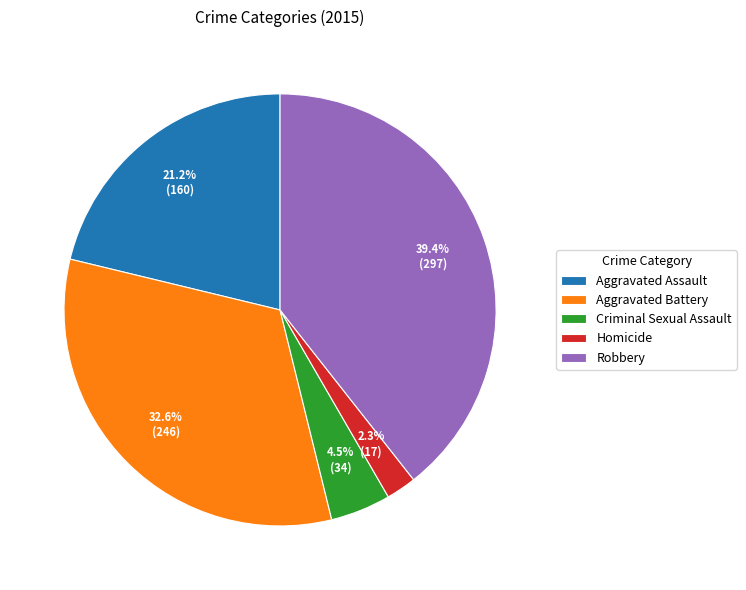

Rank the categories by value from highest to lowest.

Robbery, Aggravated Battery, Aggravated Assault, Criminal Sexual Assault, Homicide